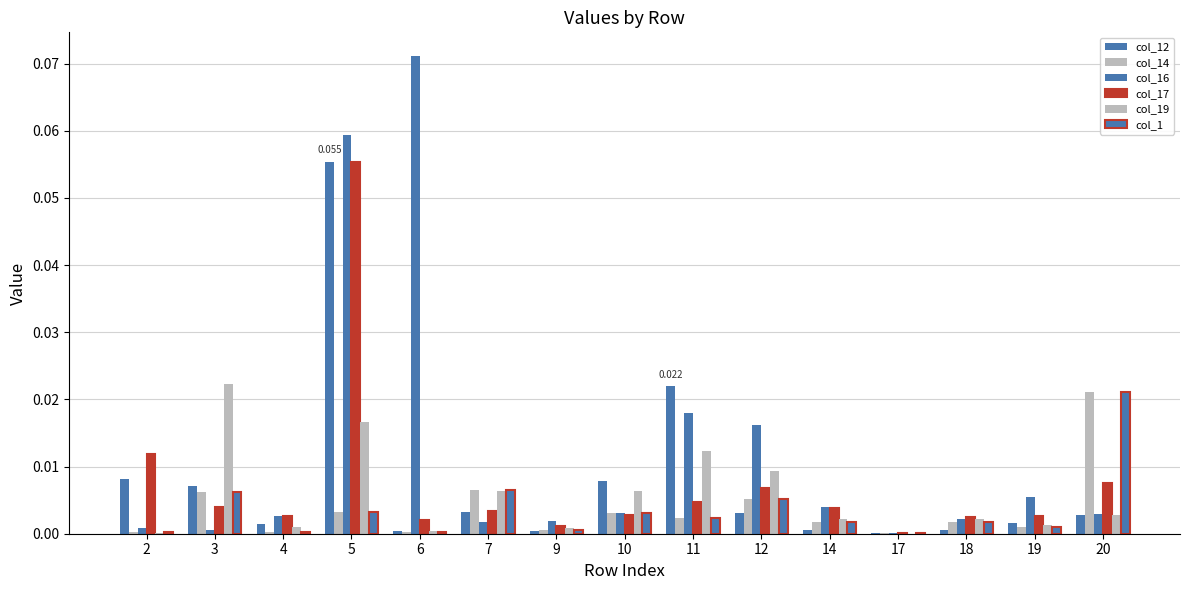

At which label is col_19 closest to 0?

17